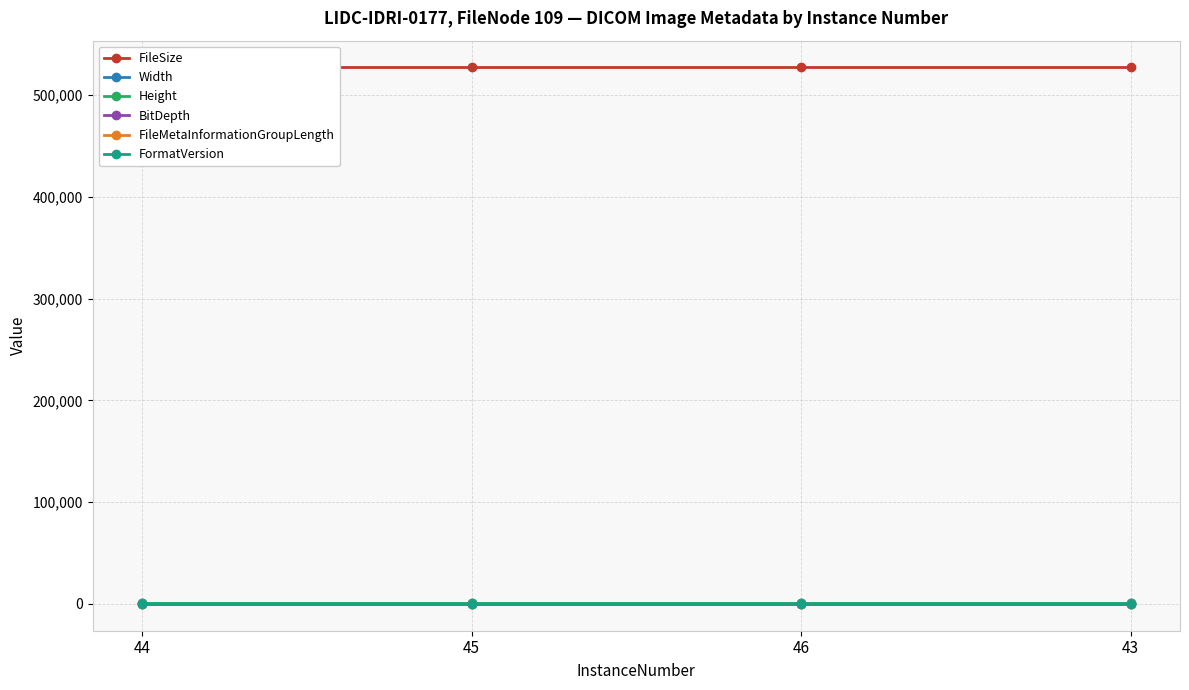

The FormatVersion series shows 1 at 46. True or false?

False